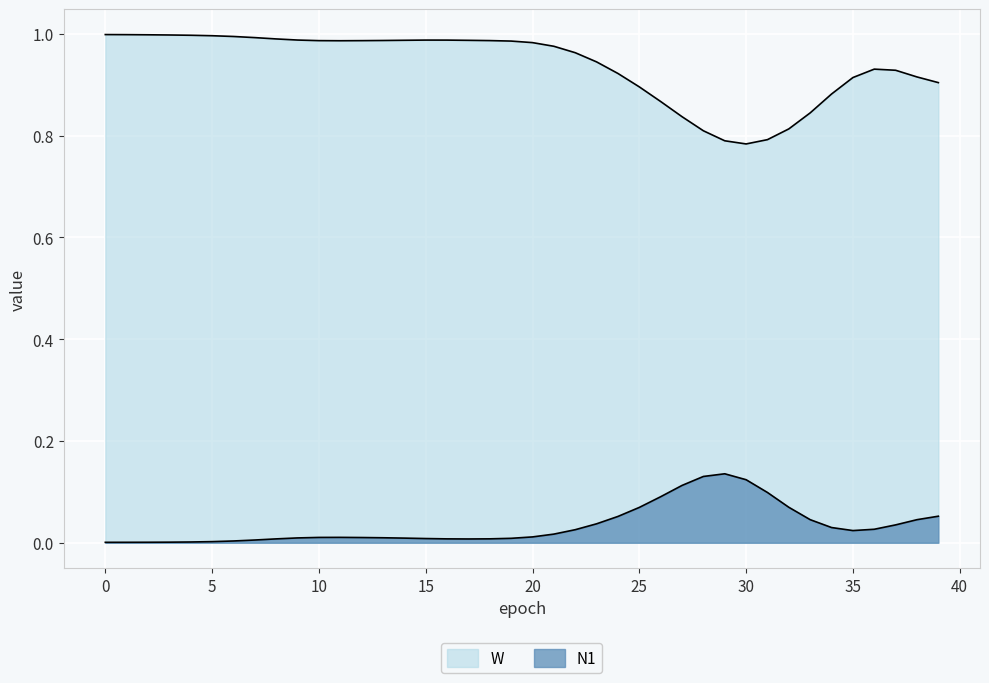

What is the average value of the W series?

0.9